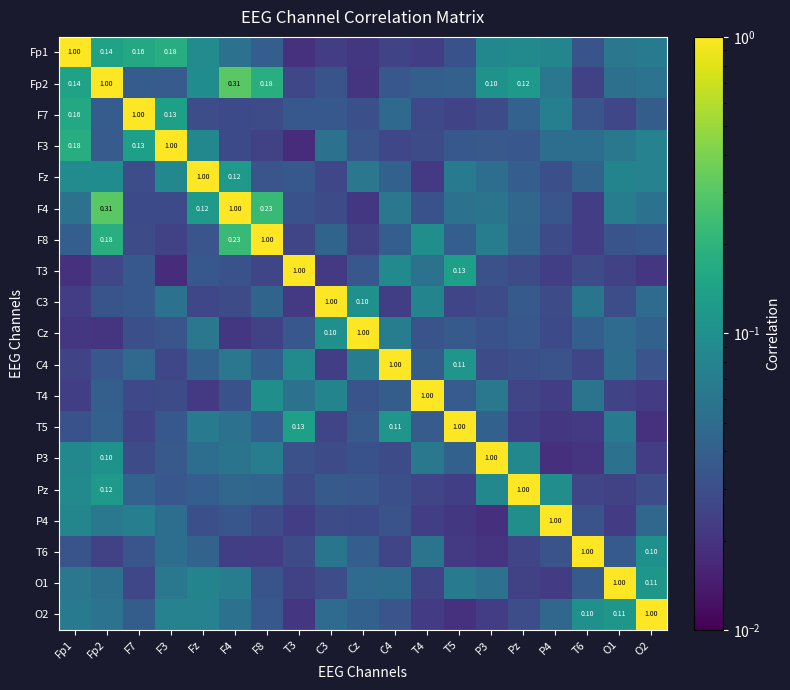

At which category is the sum across all series the highest?

Fp2